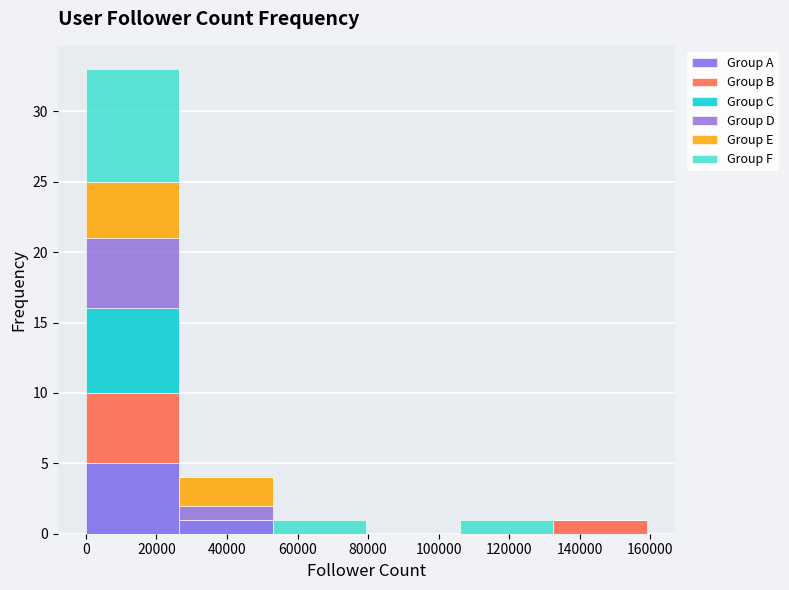

What is the total height of the stacked bar covering 132000 to 158000 on the x-axis? Neither the bar edges nor the heights are printed on the chart, so give them approximately, as read against the axes.

1